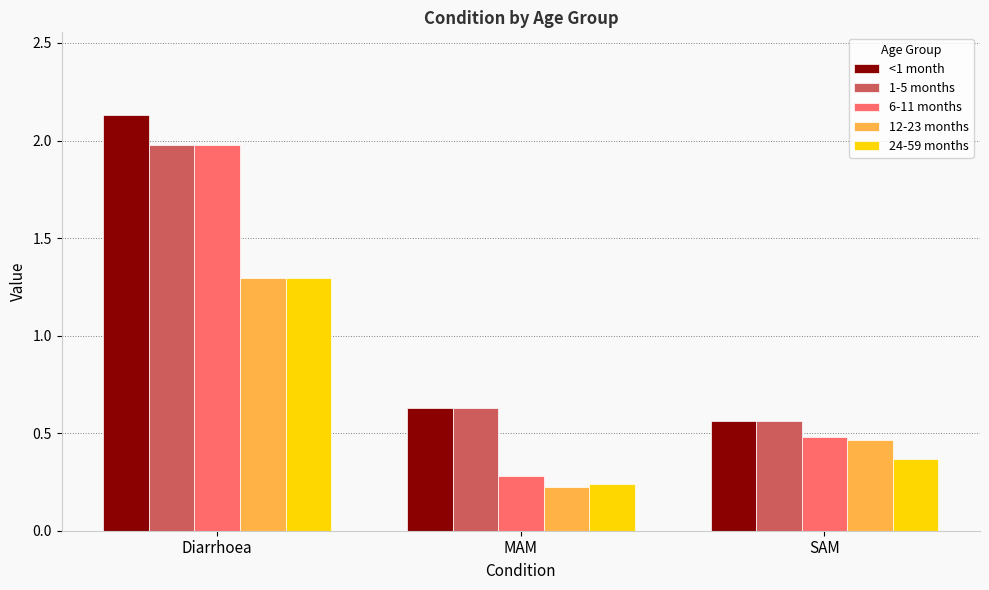

Is the value of 1-5 months at Diarrhoea greater than the value of 24-59 months at Diarrhoea?

Yes